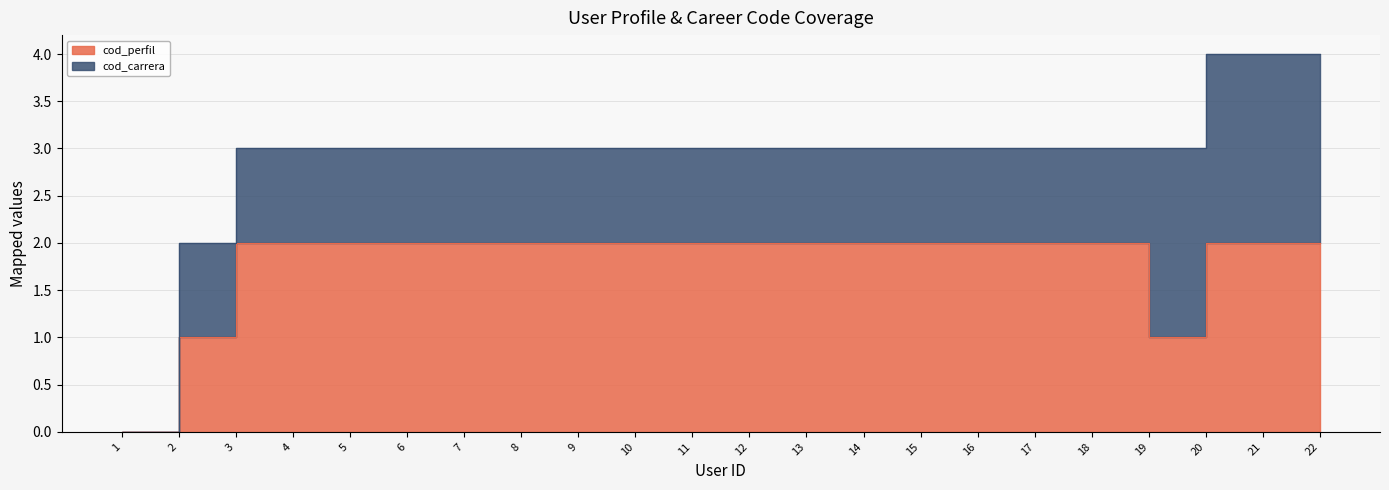

At which category does the chart reach its minimum across all series?

1